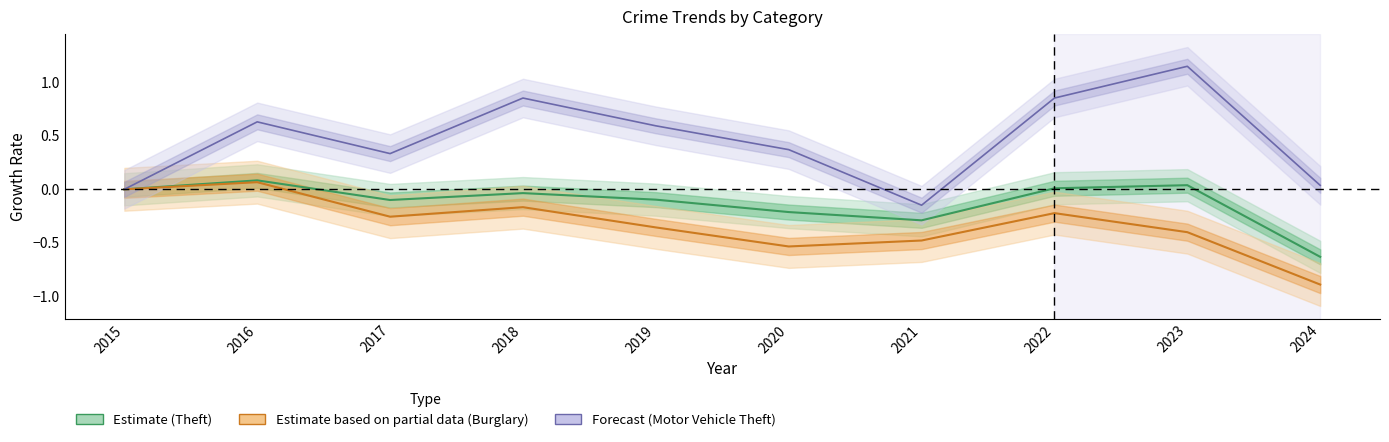

What is the average value of the Motor Vehicle Theft (Forecast) series?

0.5